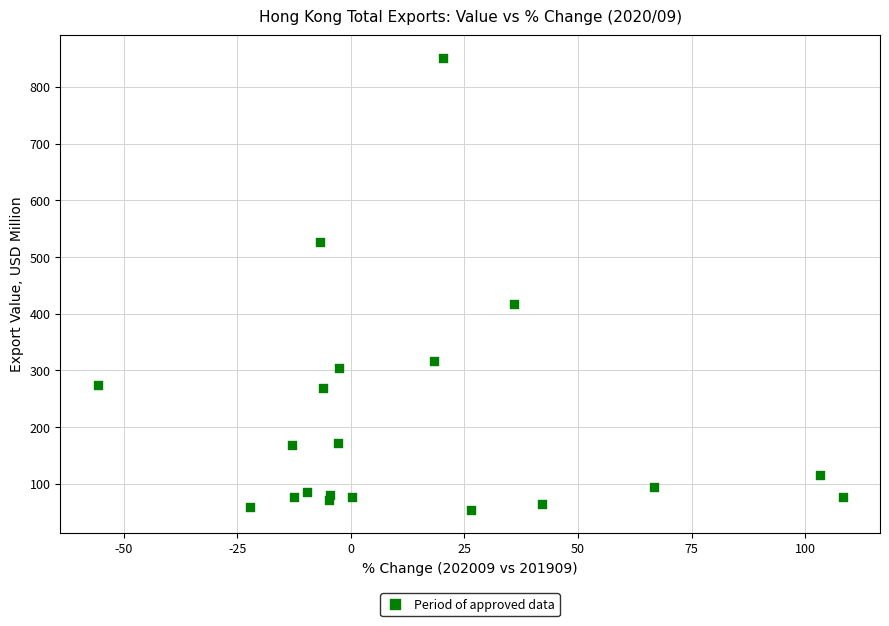

What is the range of X values (max minus min)?

163.9